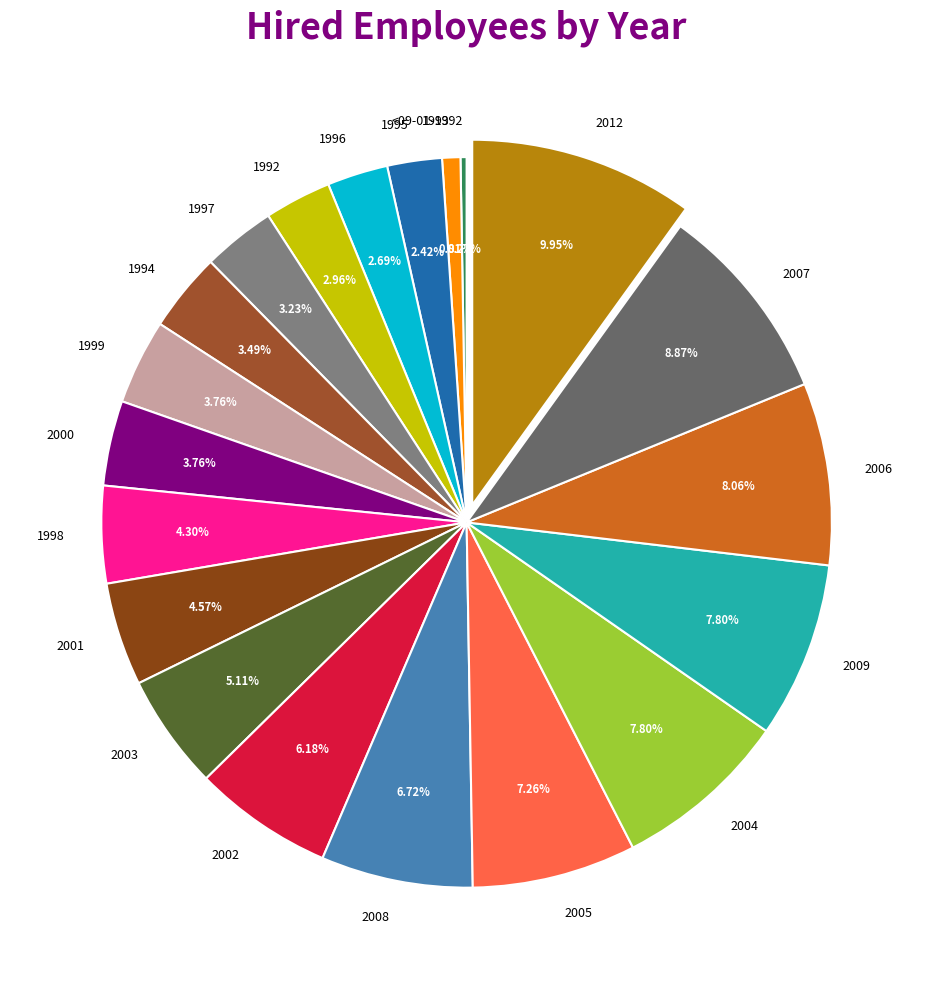

Approximately how many times larger is the value at 2005 compared to 2007?

0.8